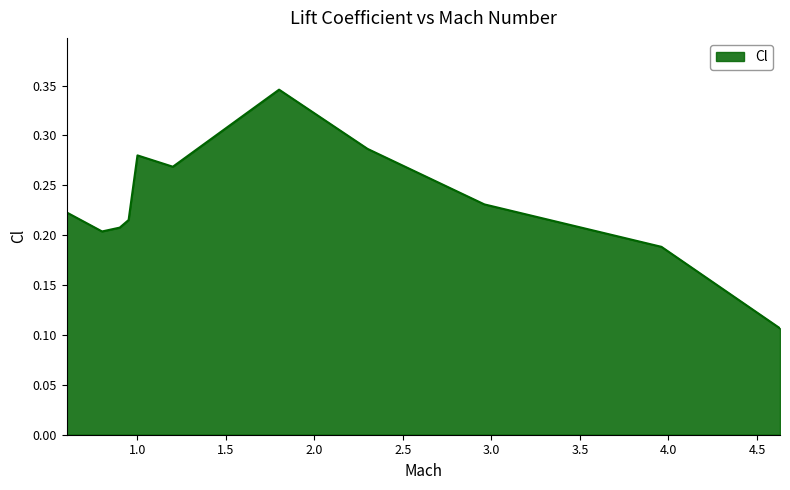

Is this an area chart (filled region under the line)?

Yes